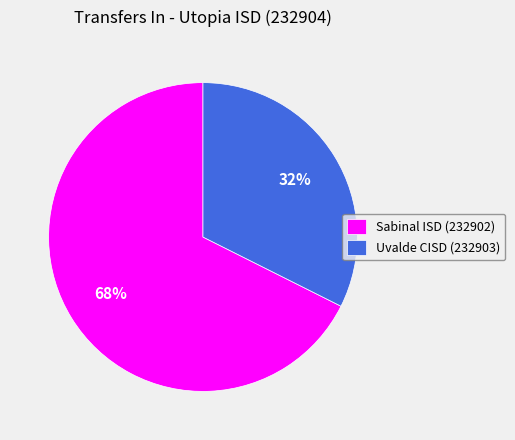

Approximately how many times larger is the value at Uvalde CISD (232903) compared to Sabinal ISD (232902)?

0.5